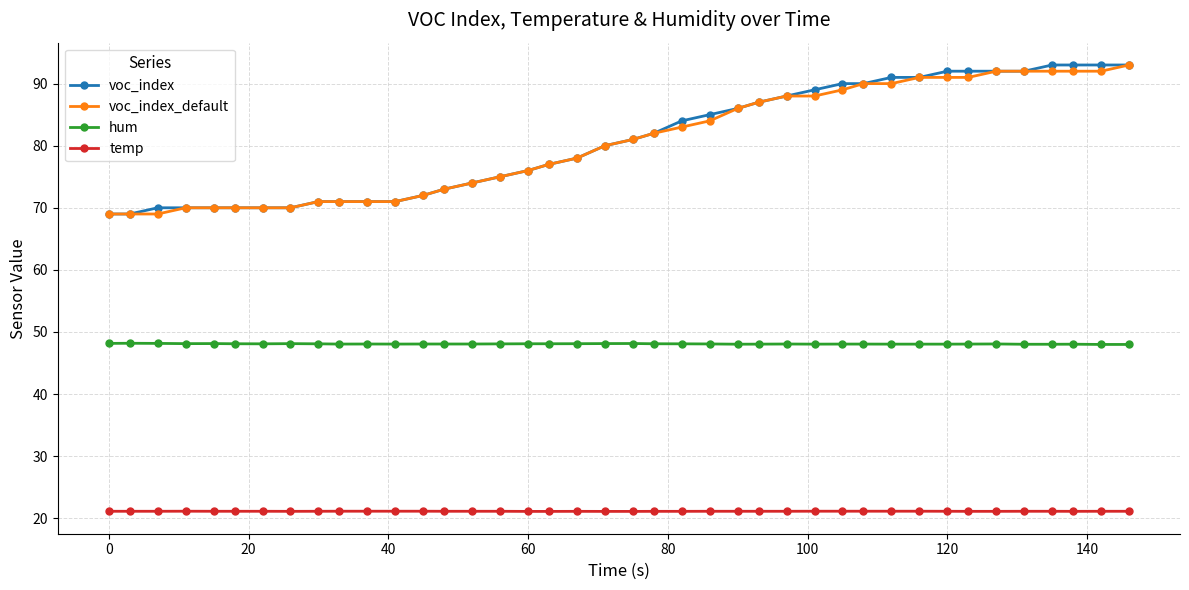

True or false: hum and temp cross at least once.

False